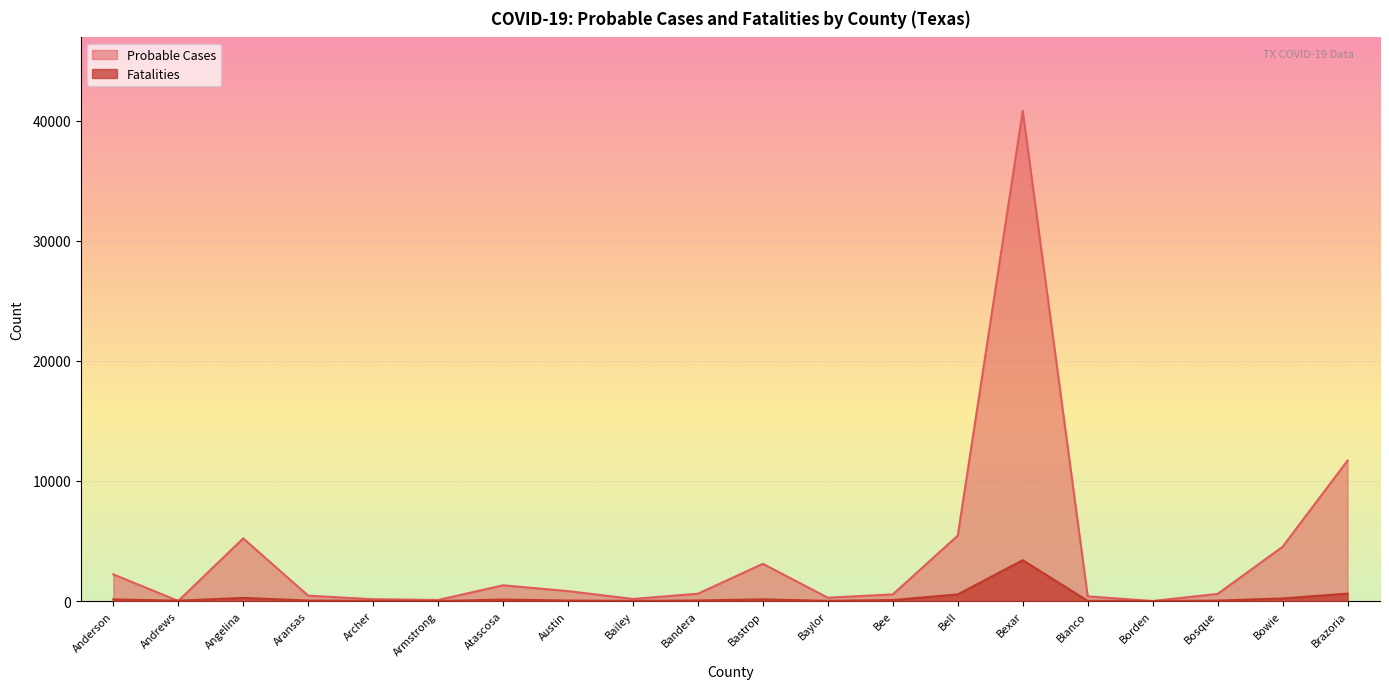

What is the sum of the Probable Cases values at Anderson and Aransas?

2674